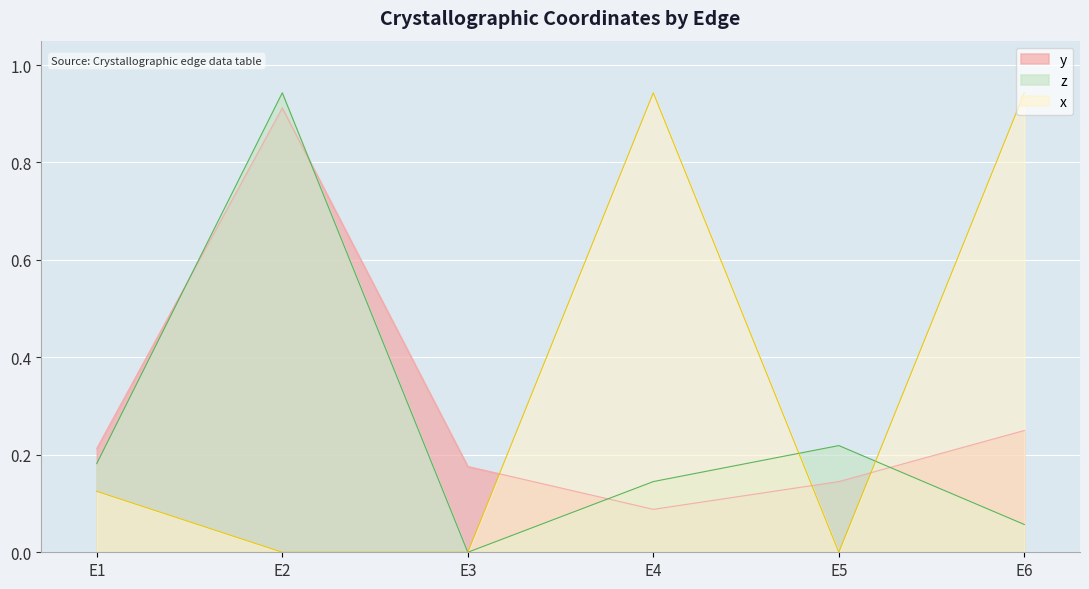

Reading left to right, list all the values displayed in this chart.

y: E1=0.2	E2=0.9	E3=0.2	E4=0.1	E5=0.1	E6=0.2
z: E1=0.2	E2=0.9	E3=0.0	E4=0.1	E5=0.2	E6=0.1
x: E1=0.1	E2=0.0	E3=0.0	E4=0.9	E5=0.0	E6=0.9